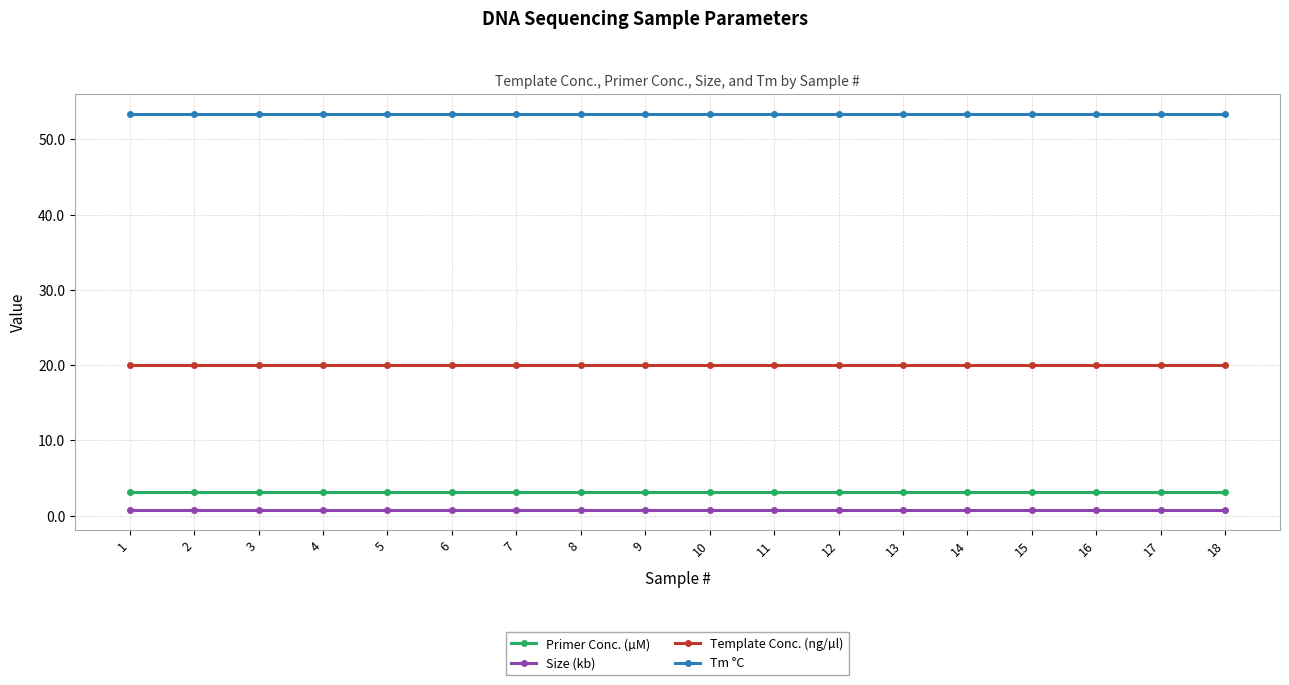

Is it true that Tm °C equals 75.0 at 8?

False